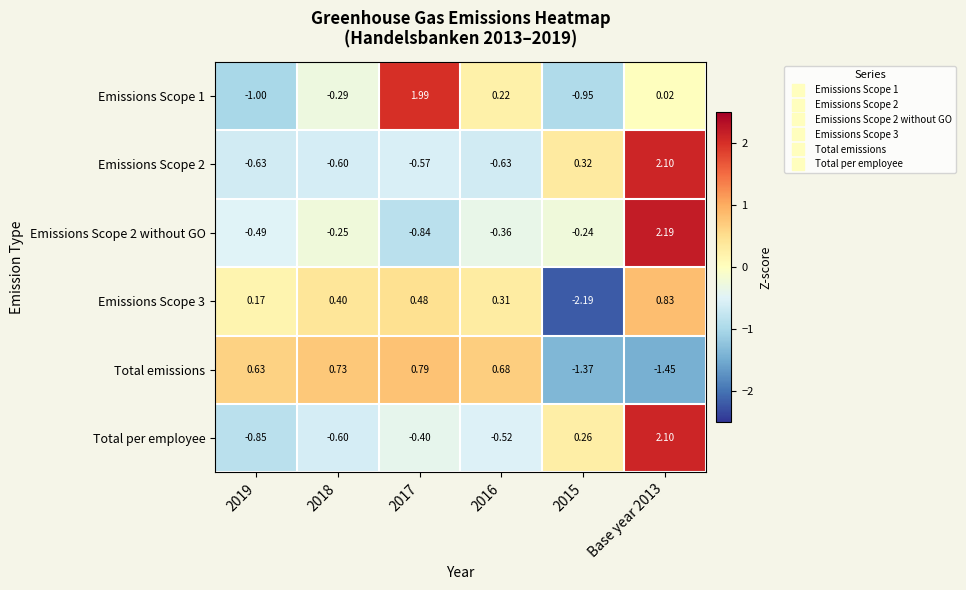

Count the number of categories in the chart.

6